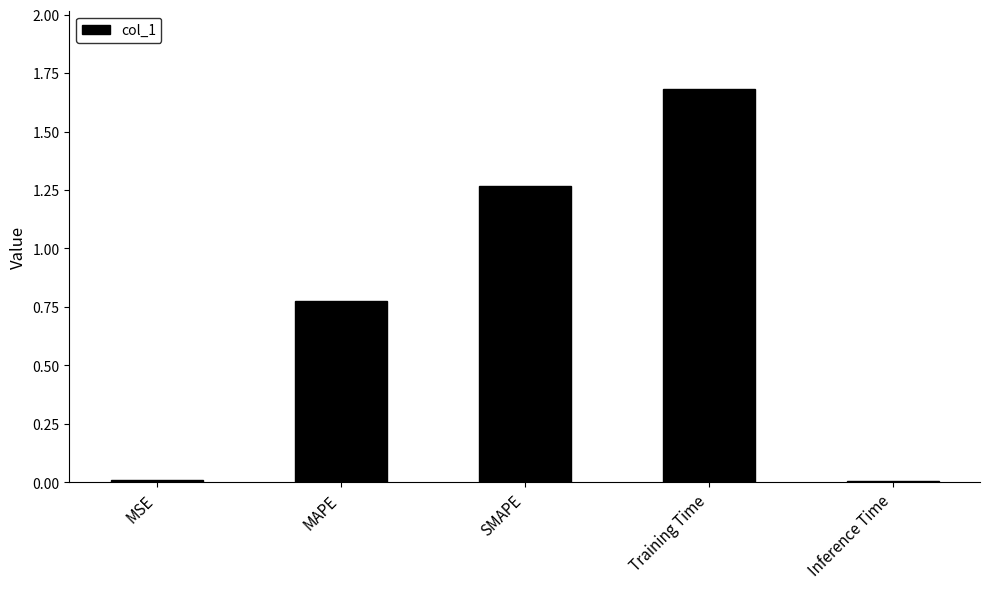

What is the maximum value shown in the chart?

1.7